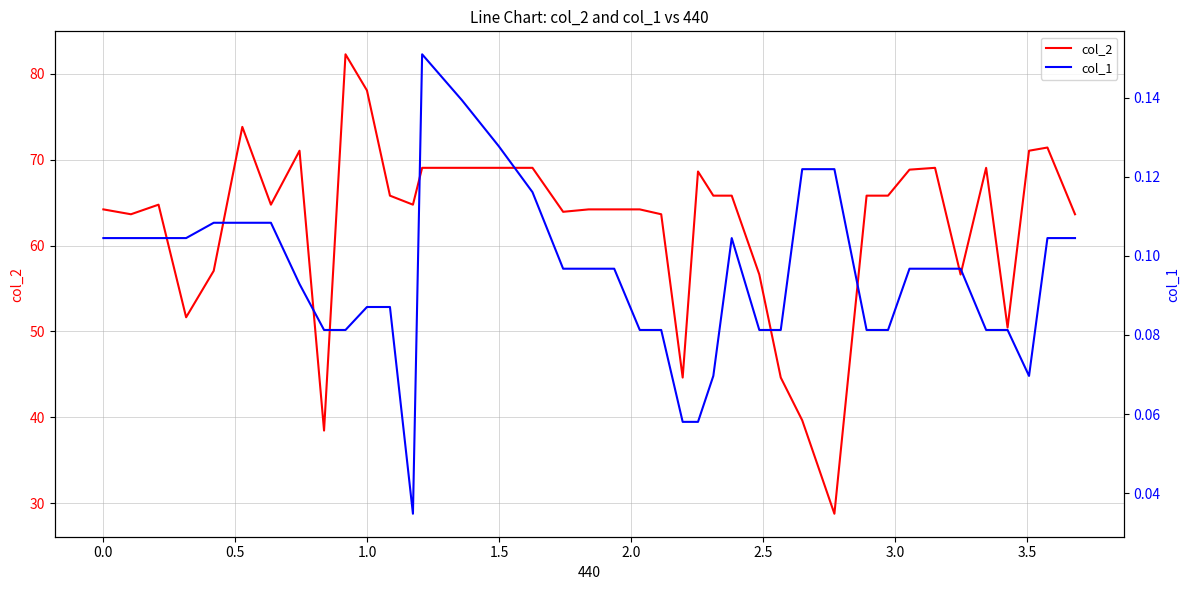

What is the minimum value for col_2?

28.8